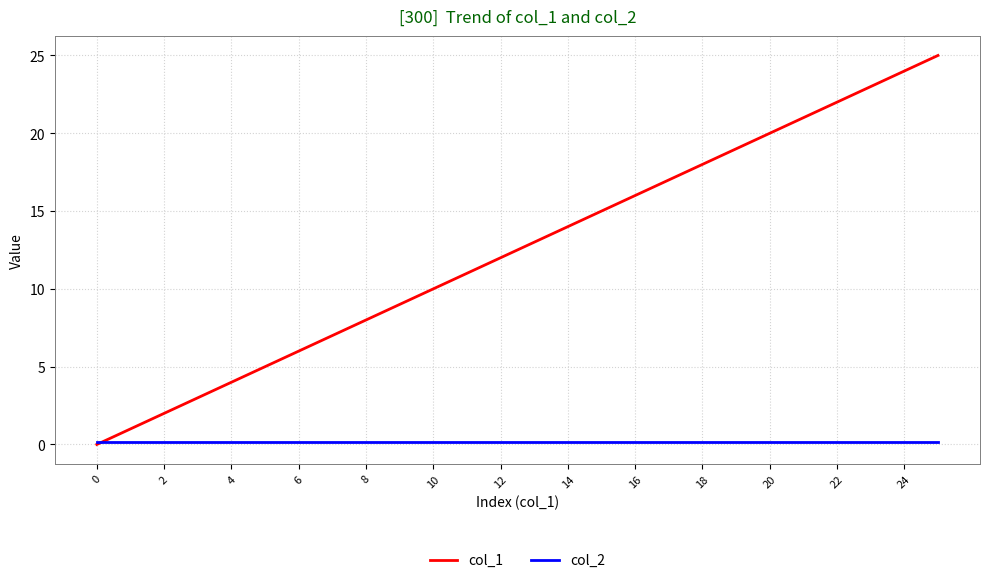

Which series has the largest total across all categories?

col_1